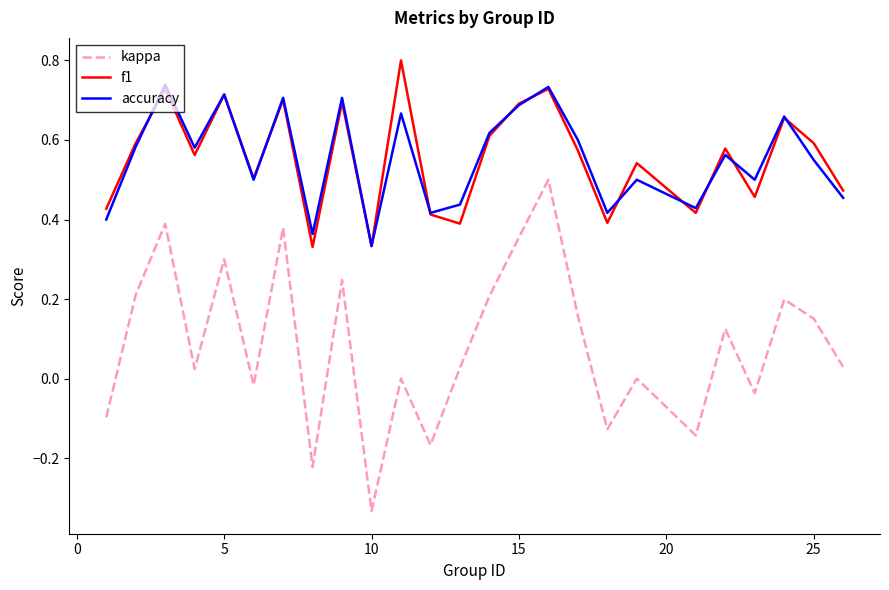

What is the sum of all kappa values?

2.2